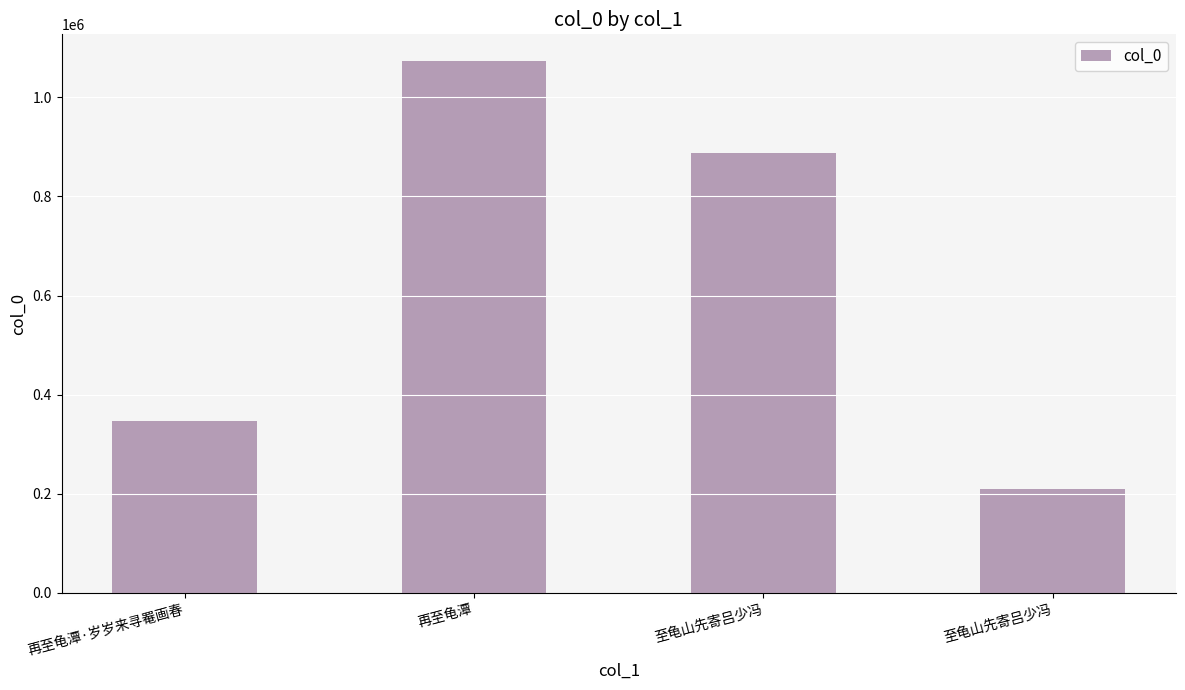

True or false: the data shows 1861104 at 再至龟潭.

False